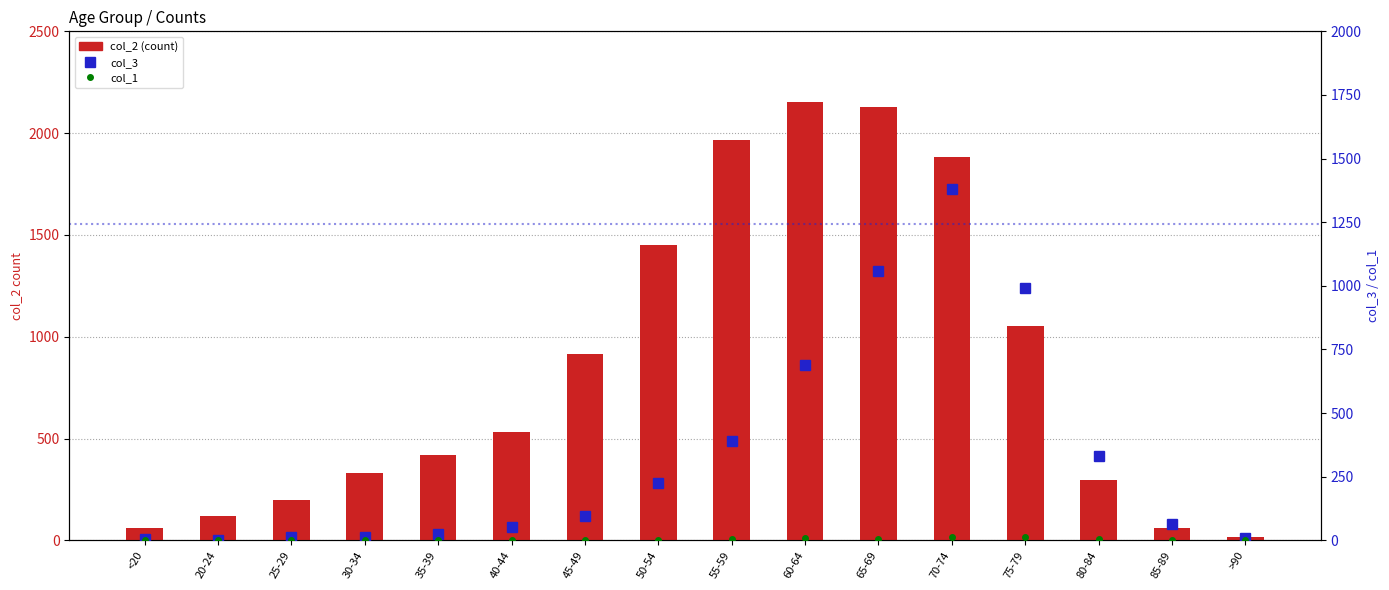

What is the average value of the col_2 (count) series?

849